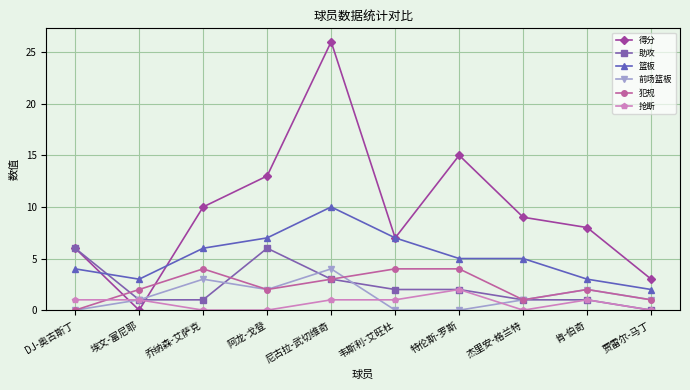

Reading right to left, what are all the values shown in this chart?

得分: 3	8	9	15	7	26	13	10	0	6
助攻: 0	1	1	2	2	3	6	1	1	6
篮板: 2	3	5	5	7	10	7	6	3	4
前场篮板: 1	2	1	0	0	4	2	3	1	0
犯规: 1	2	1	4	4	3	2	4	2	0
抢断: 0	1	0	2	1	1	0	0	1	1